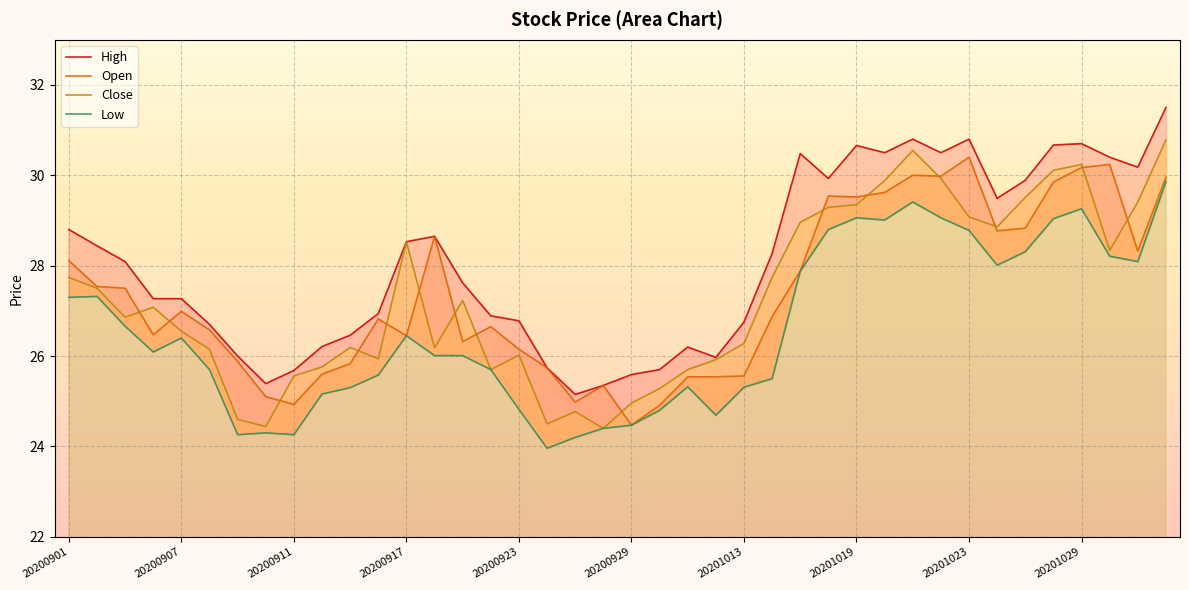

Reading left to right, list all the values displayed in this chart.

High: 28.8	28.4	28.1	27.3	27.3	26.7	26.0	25.4	25.7	26.2	26.5	26.9	28.5	28.6	27.6	26.9	26.8	25.7	25.1	25.4	25.6	25.7	26.2	26.0	26.8	28.3	30.5	29.9	30.7	30.5	30.8	30.5	30.8	29.5	29.9	30.7	30.7	30.4	30.2	31.5
Open: 28.1	27.5	27.5	26.5	27.0	26.6	25.9	25.1	24.9	25.6	25.8	26.8	26.4	28.6	26.3	26.6	26.1	25.7	25.0	25.4	24.5	24.9	25.5	25.5	25.6	26.9	27.9	29.5	29.5	29.6	30.0	30.0	30.4	28.8	28.8	29.9	30.2	30.2	28.3	30.0
Close: 27.7	27.5	26.9	27.1	26.6	26.1	24.6	24.4	25.6	25.8	26.2	25.9	28.5	26.2	27.2	25.7	26.0	24.5	24.8	24.4	25.0	25.3	25.7	25.9	26.3	27.7	29.0	29.3	29.4	29.9	30.6	29.9	29.1	28.9	29.5	30.1	30.2	28.3	29.4	30.8
Low: 27.3	27.3	26.7	26.1	26.4	25.7	24.3	24.3	24.3	25.2	25.3	25.6	26.4	26.0	26.0	25.7	24.8	24.0	24.2	24.4	24.5	24.8	25.3	24.7	25.3	25.5	27.9	28.8	29.1	29.0	29.4	29.1	28.8	28.0	28.3	29.0	29.3	28.2	28.1	29.9